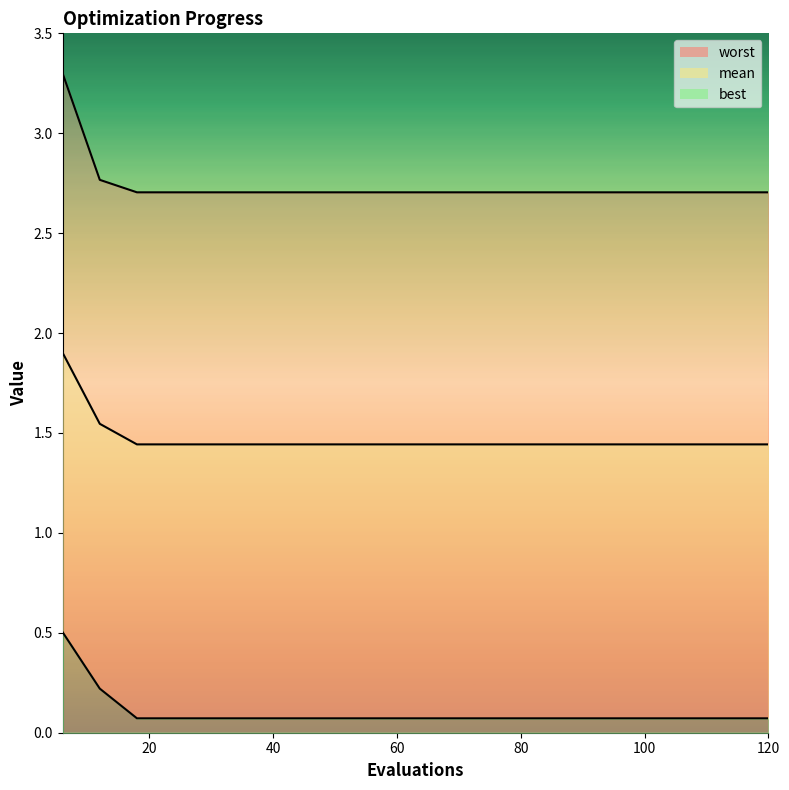

Reading left to right, extract all data points from this chart.

mean: 6=1.9	12=1.5	18=1.4	24=1.4	30=1.4	36=1.4	42=1.4	48=1.4	54=1.4	60=1.4	66=1.4	72=1.4	78=1.4	84=1.4	90=1.4	96=1.4	102=1.4	108=1.4	114=1.4	120=1.4
best: 6=0.5	12=0.2	18=0.1	24=0.1	30=0.1	36=0.1	42=0.1	48=0.1	54=0.1	60=0.1	66=0.1	72=0.1	78=0.1	84=0.1	90=0.1	96=0.1	102=0.1	108=0.1	114=0.1	120=0.1
worst: 6=3.3	12=2.8	18=2.7	24=2.7	30=2.7	36=2.7	42=2.7	48=2.7	54=2.7	60=2.7	66=2.7	72=2.7	78=2.7	84=2.7	90=2.7	96=2.7	102=2.7	108=2.7	114=2.7	120=2.7